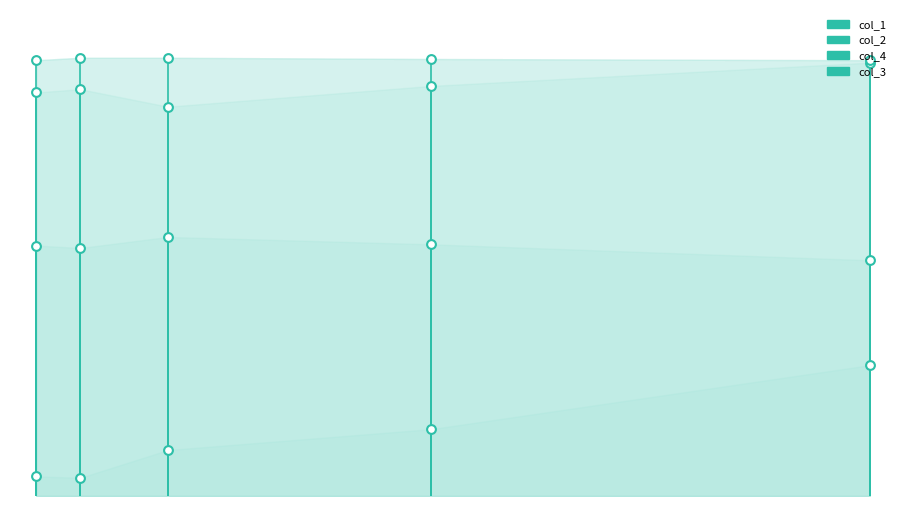

Which series reaches the minimum Y coordinate?

col_4